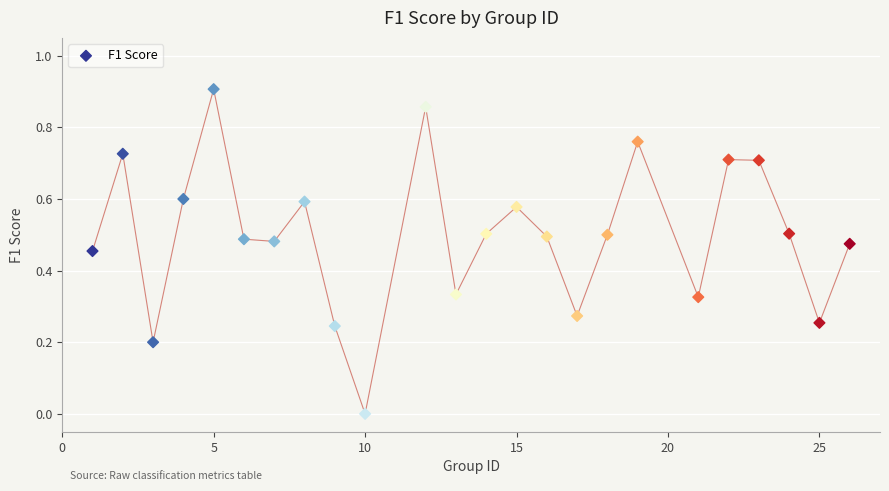

What is the range of X values (max minus min)?

25.0